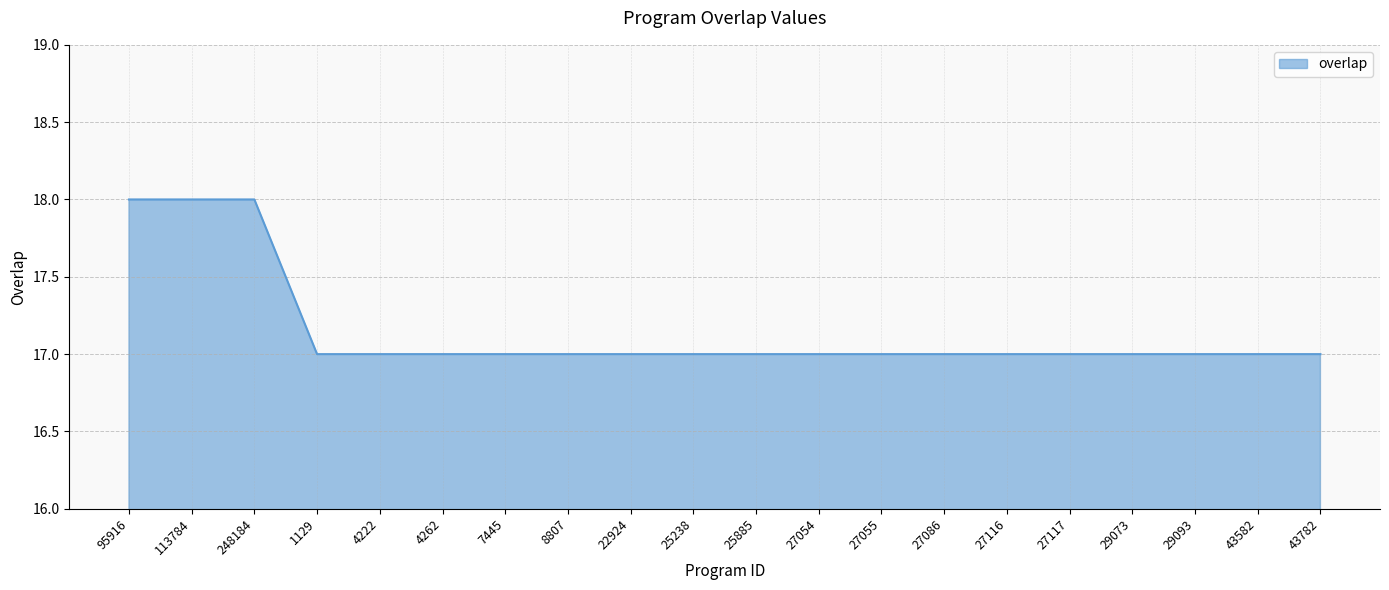

How many values are between 17 and 18?

20